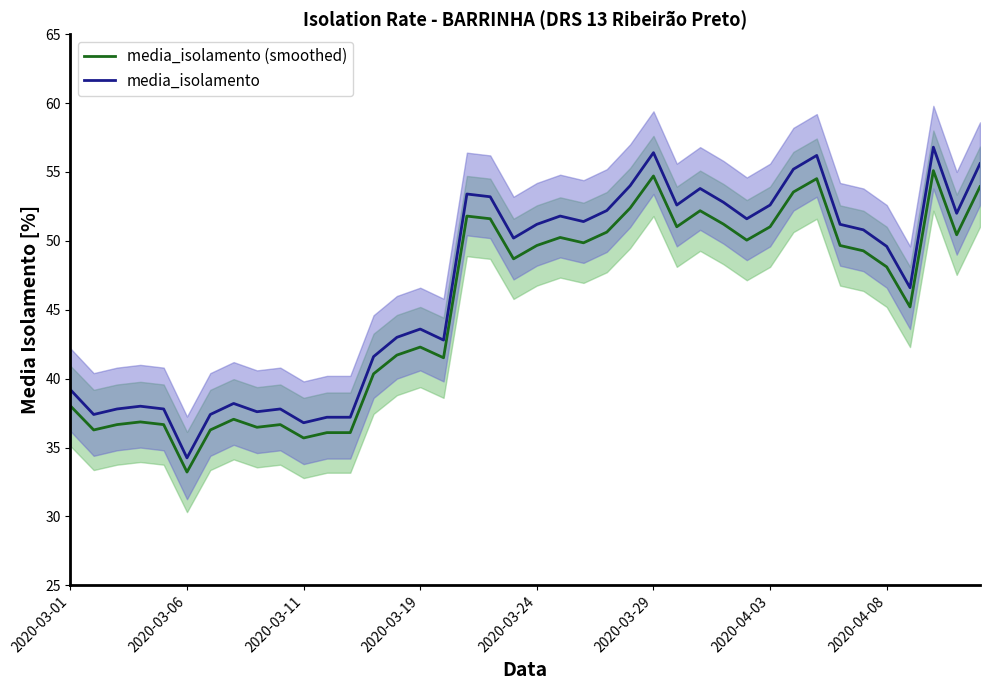

At which label does media_isolamento reach its minimum?

2020-03-06